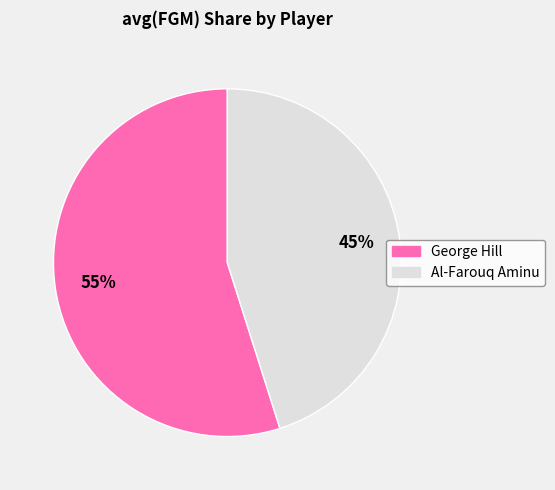

How many segments does this pie chart have?

2